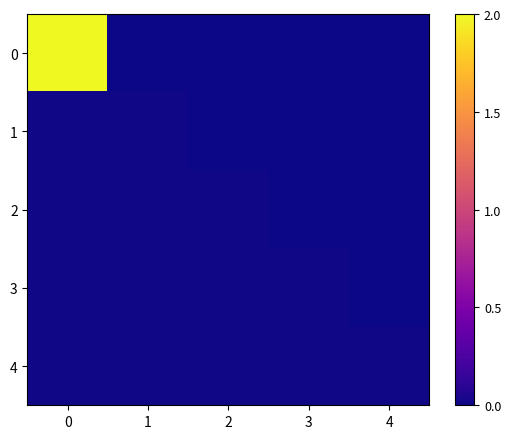

Reading left to right, extract all data points from this chart.

0: 0=2.0	1=0.0	2=0.0	3=0.0	4=0.0
1: 0=0.0	1=0.0	2=0.0	3=0.0	4=0.0
2: 0=0.0	1=0.0	2=0.0	3=0.0	4=0.0
3: 0=0.0	1=0.0	2=0.0	3=0.0	4=0.0
4: 0=0.0	1=0.0	2=0.0	3=0.0	4=0.0